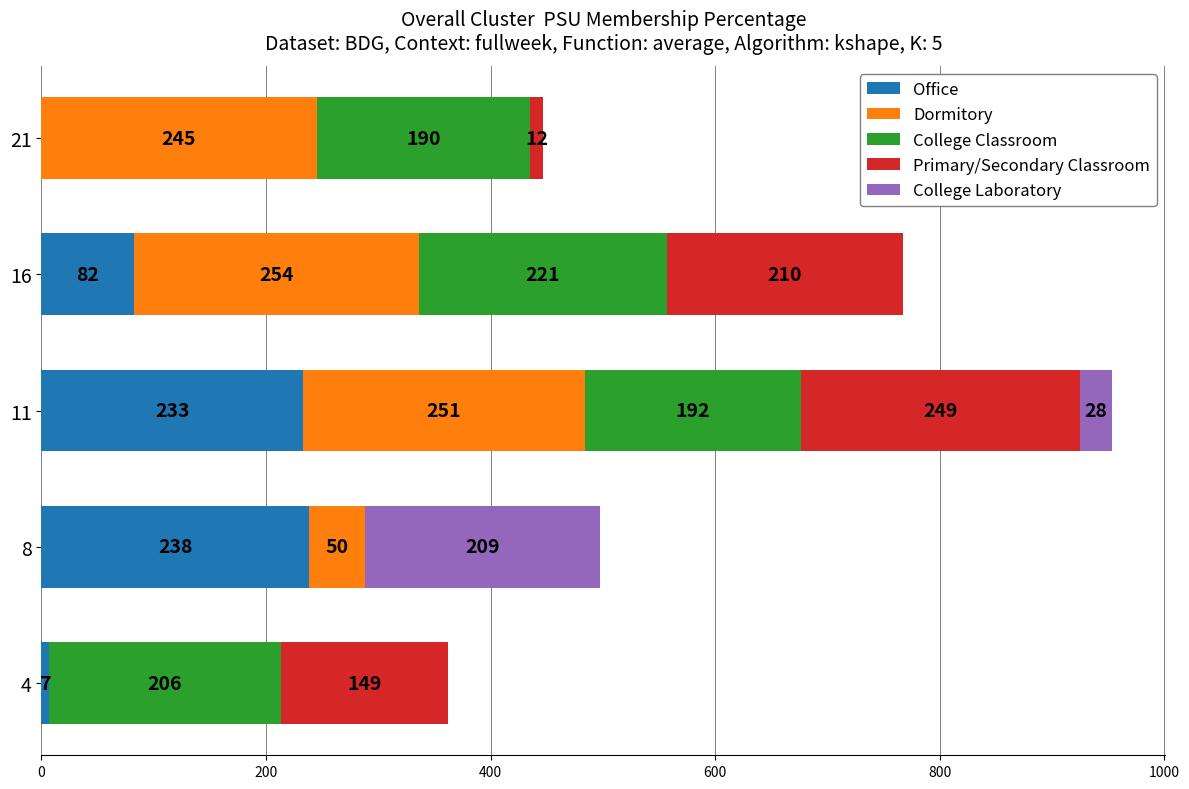

At which category is the sum across all series the highest?

11